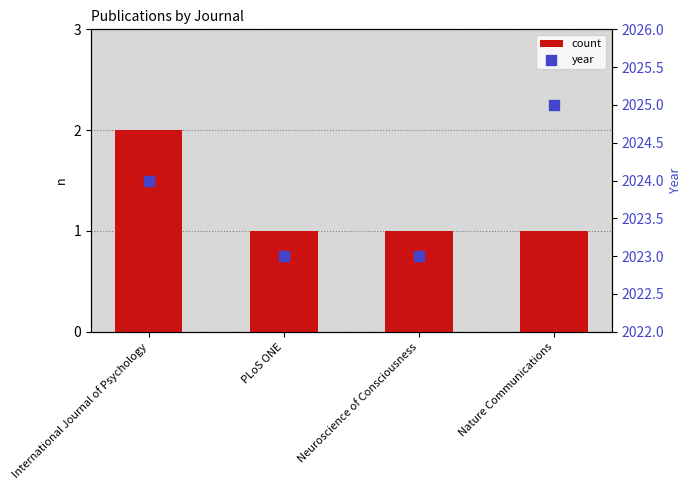

At how many categories does at least one series exceed 1982?

4